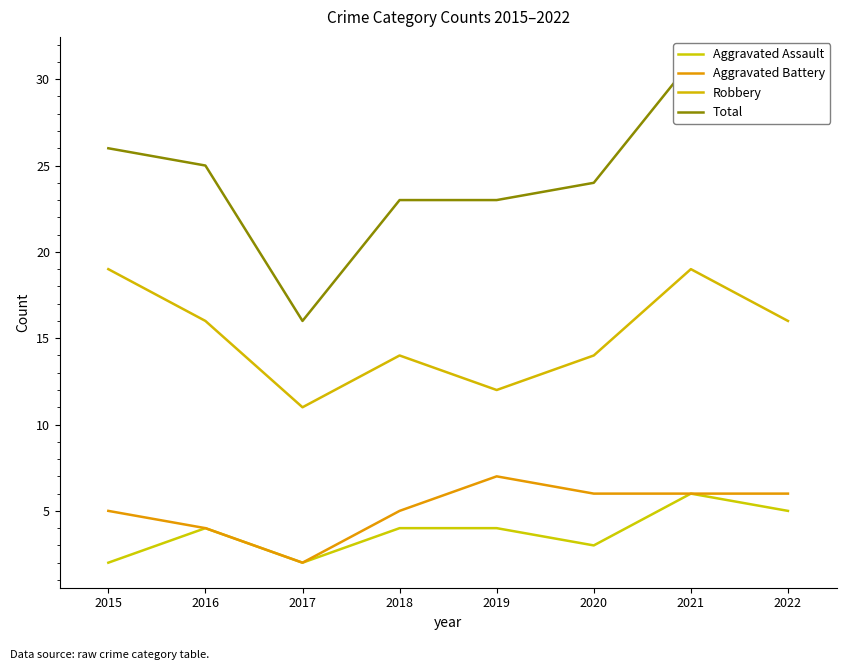

True or false: Robbery and Aggravated Assault intersect in this chart.

False